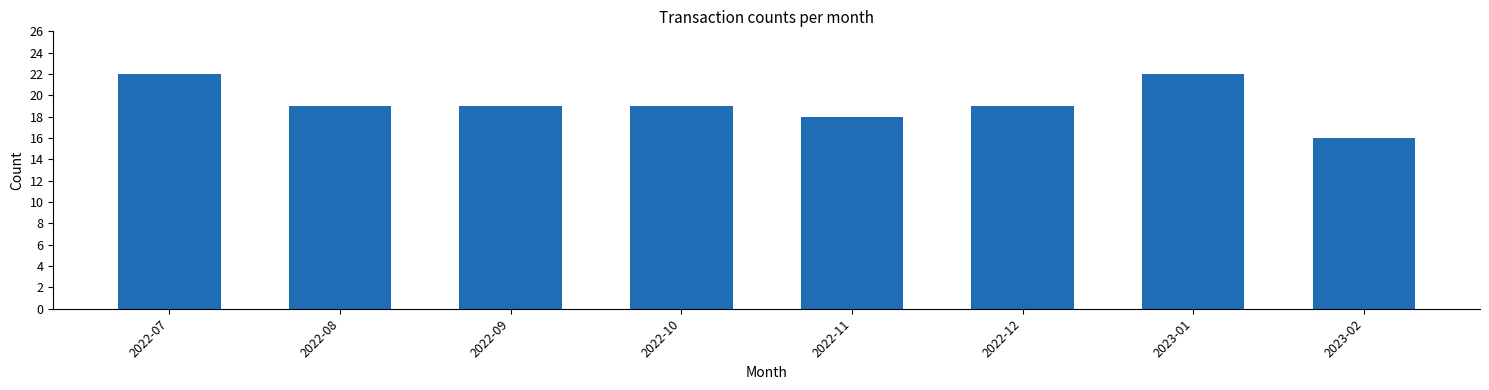

Reading right to left, extract all data points from this chart.

16	22	19	18	19	19	19	22